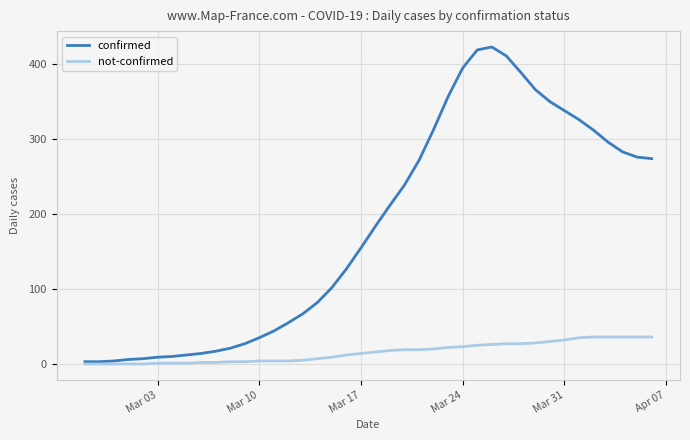

Which series has the largest range (max minus min)?

confirmed